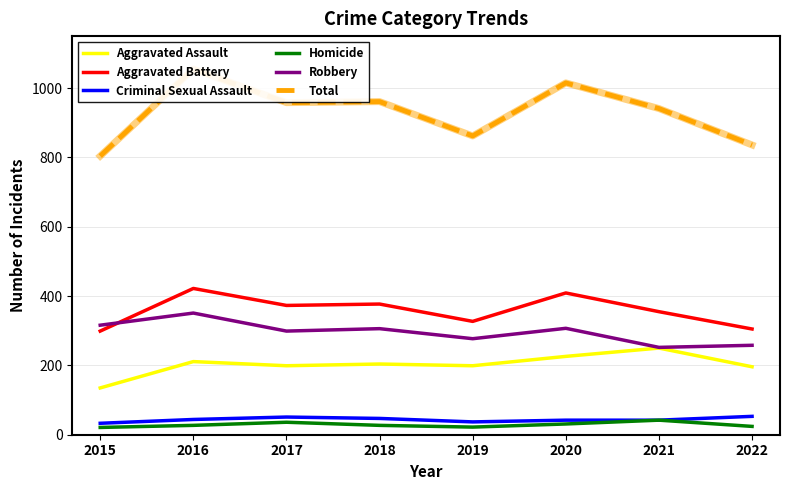

Which series has the largest range (max minus min)?

Total